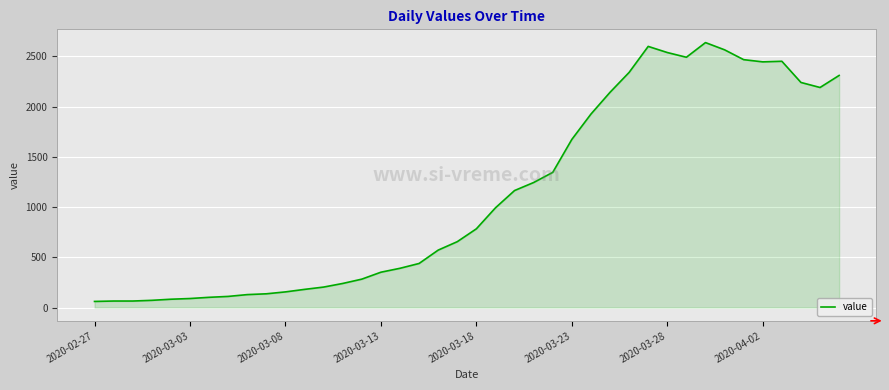

What is the maximum value shown in the chart?

2638